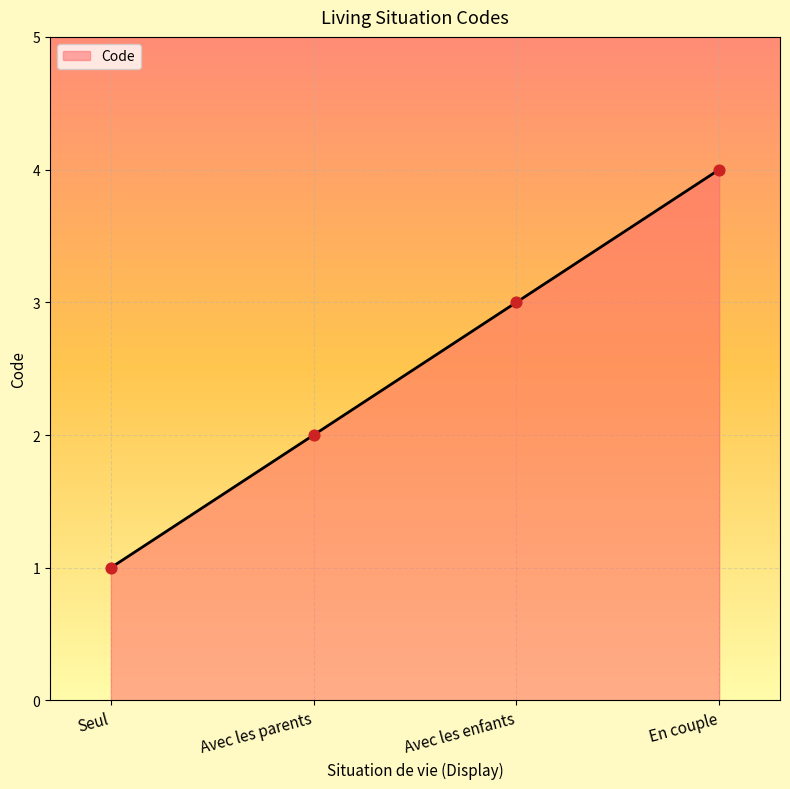

Approximately how many times larger is the value at Seul compared to Avec les enfants?

0.3